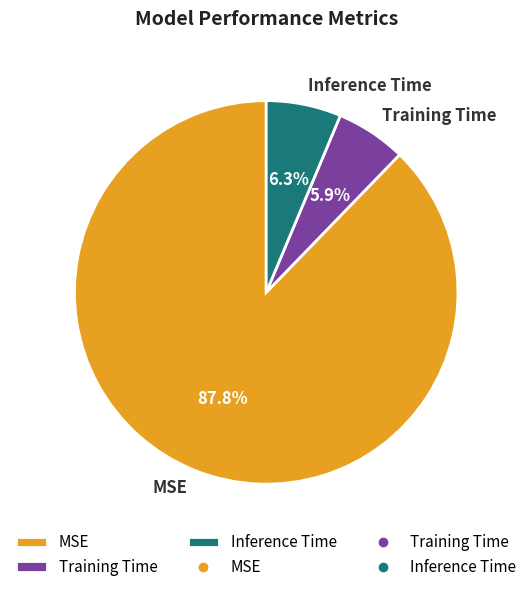

To the nearest percent, what portion does Inference Time represent?

6%